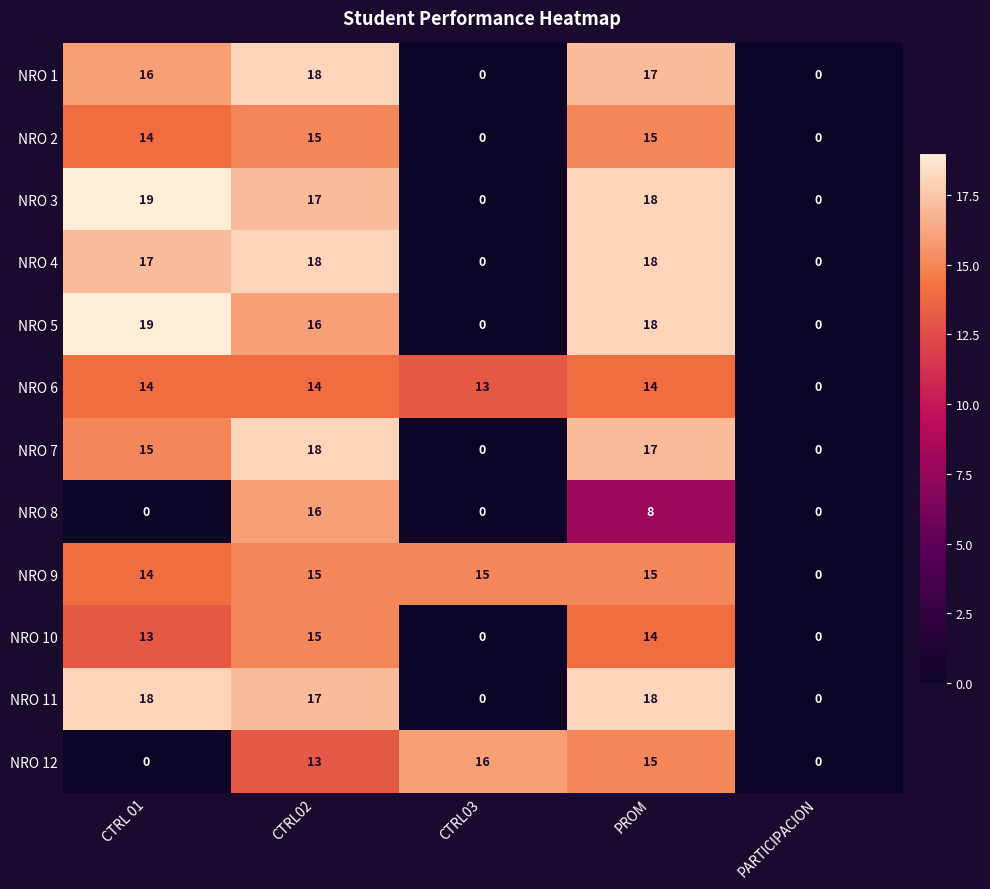

Between CTRL02 and PROM, which series saw the biggest shift?

NRO 8